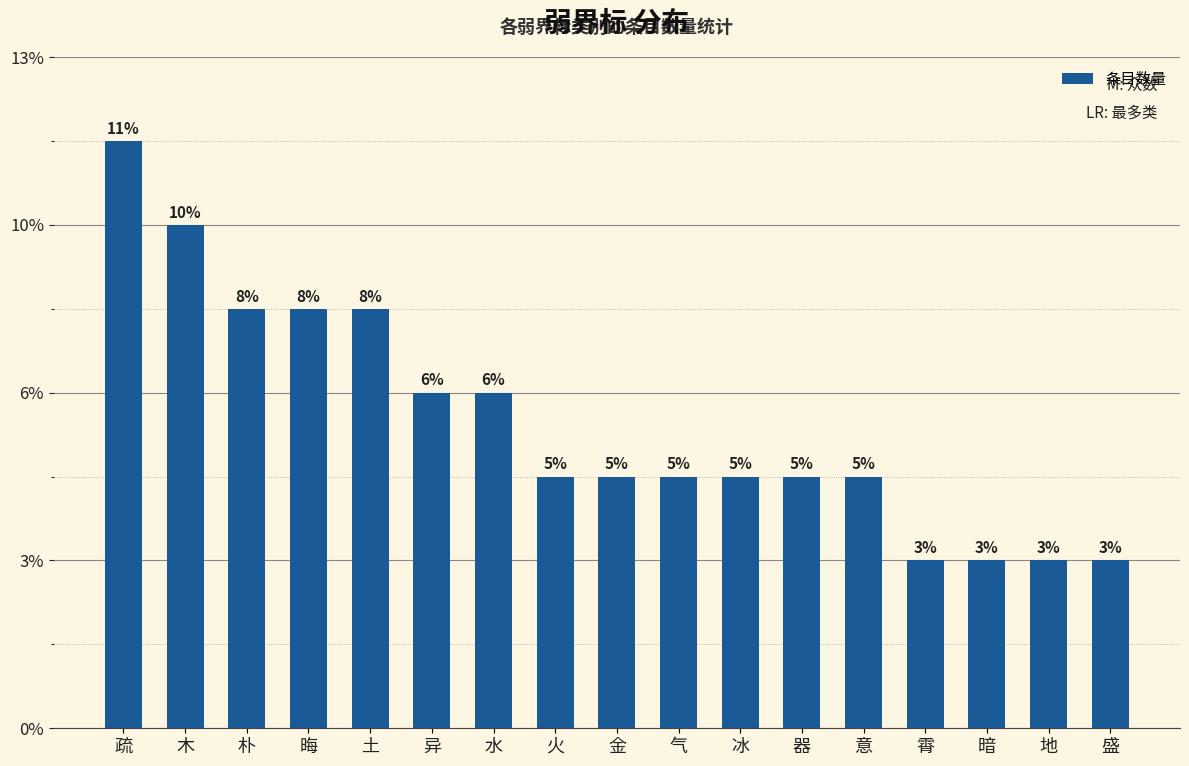

What is the label of the 14th bar from the left?

霄